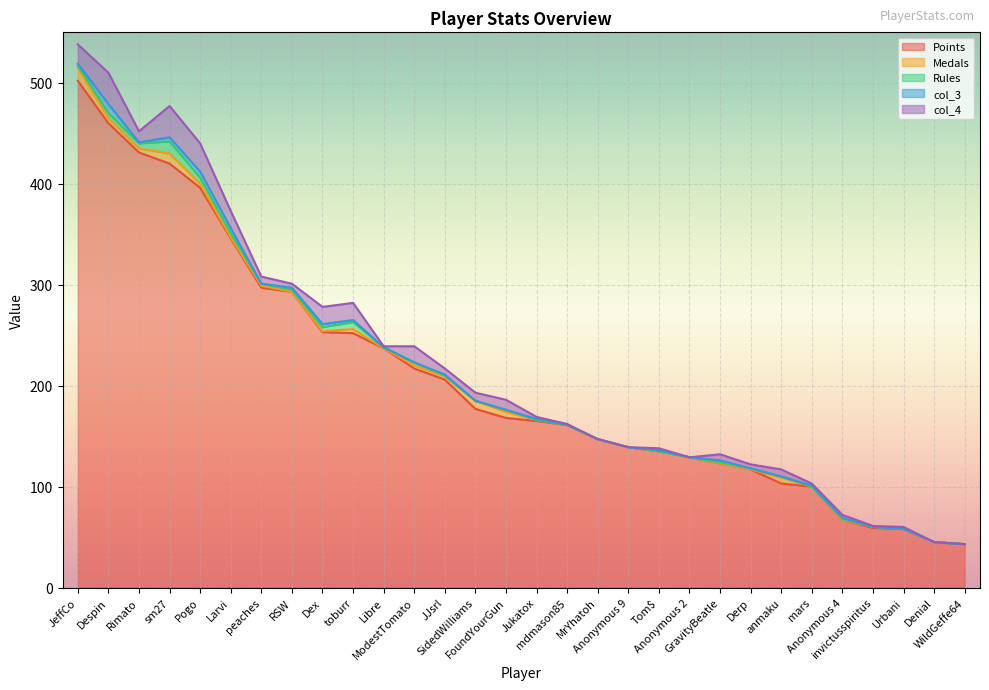

What is the label of the 26th point from the right?

Pogo